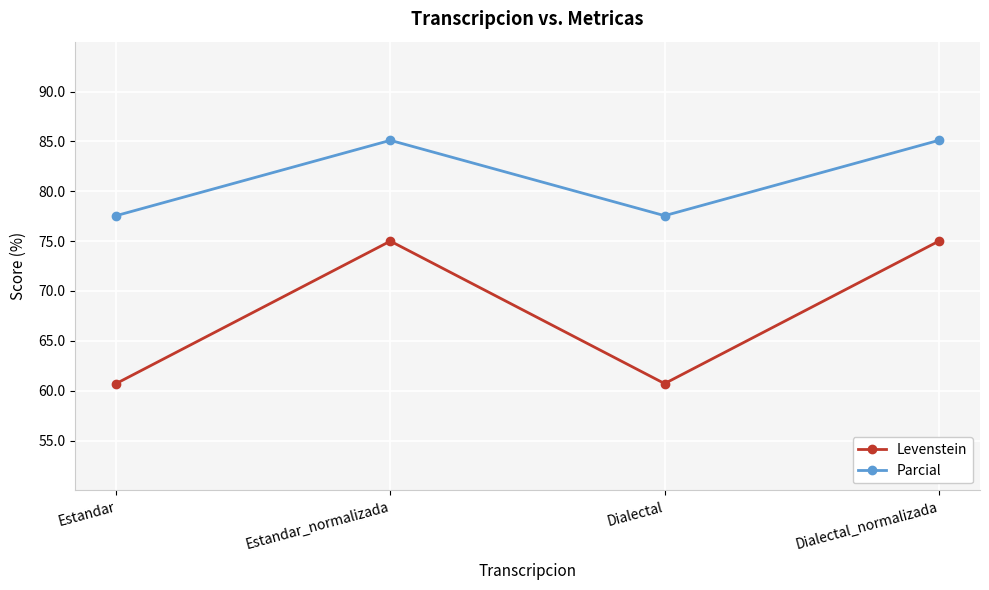

What is the value of the Levenstein point at the 4th from the left?

75.0